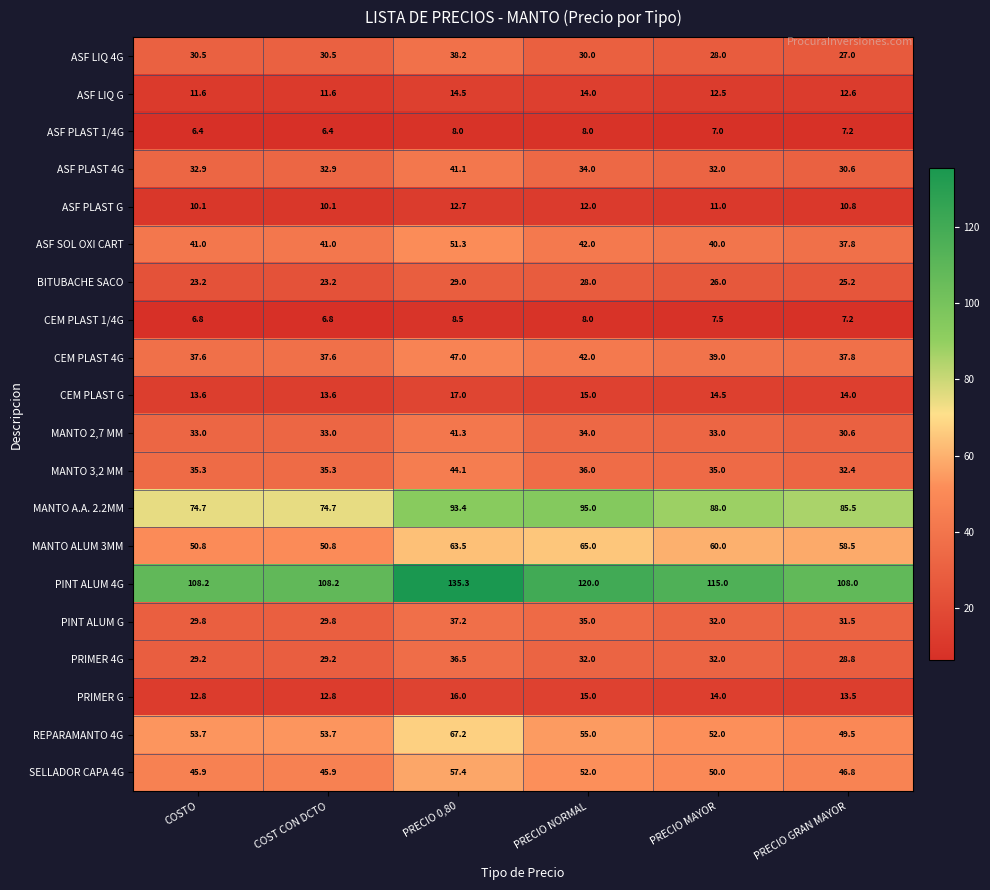

At which category is the sum across all series the highest?

PRECIO 0,80